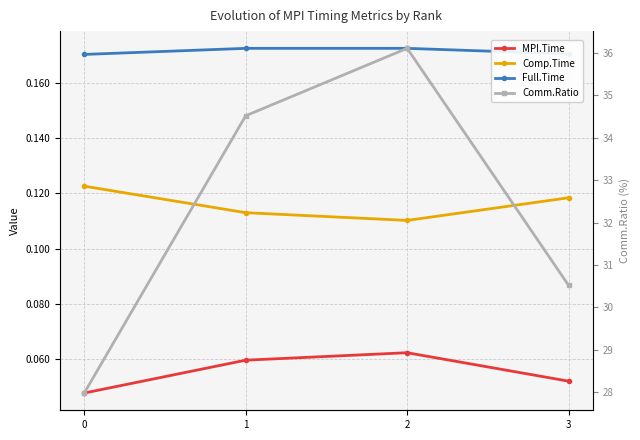

What value does the Comm.Ratio series have at 0?

28.0